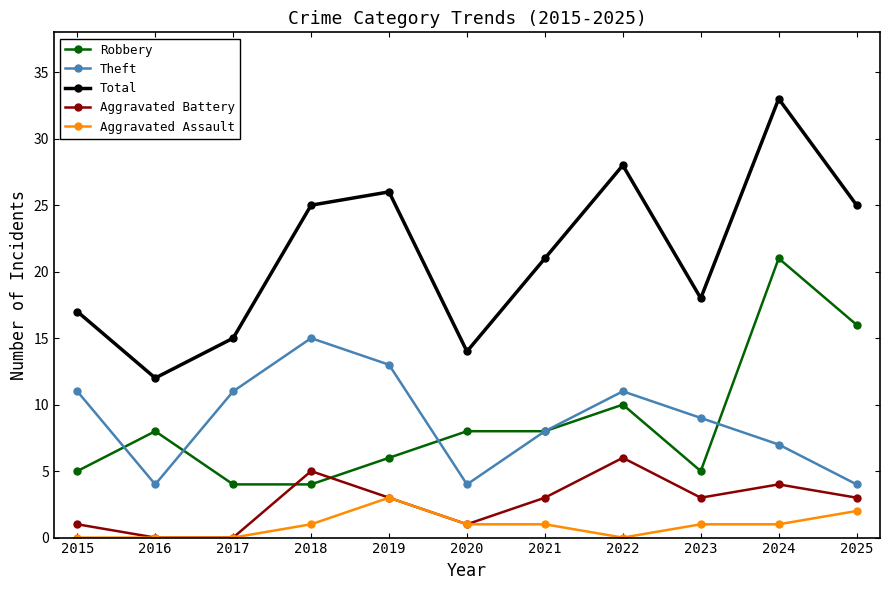

True or false: Aggravated Battery has more than 2 interior local peaks.

True